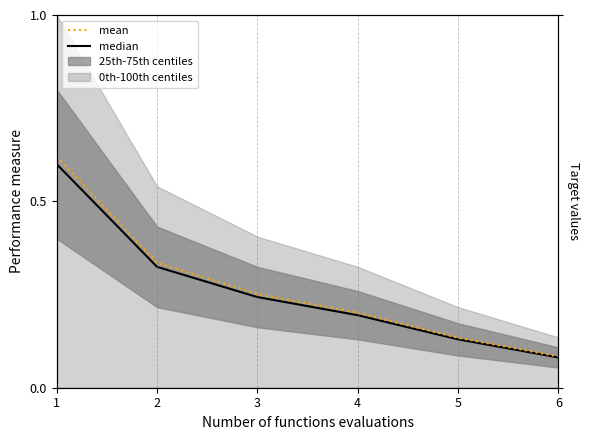

How many lines are shown in the chart?

2